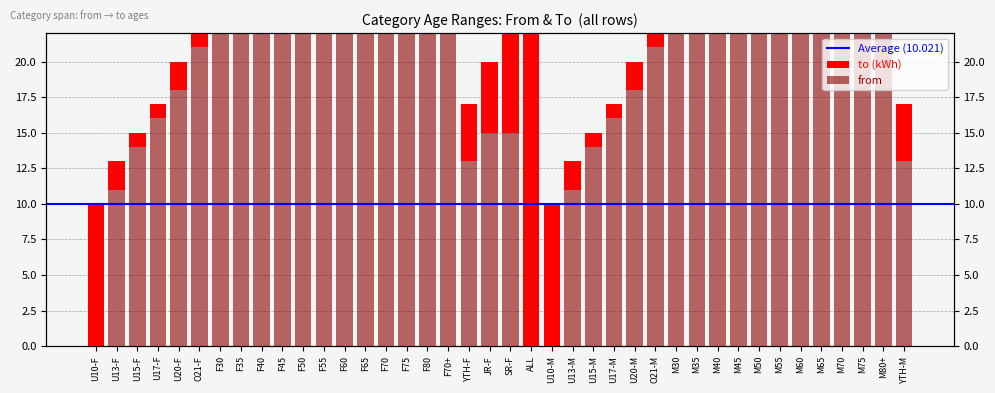

The chart shows a value of 75 at F75. True or false?

True